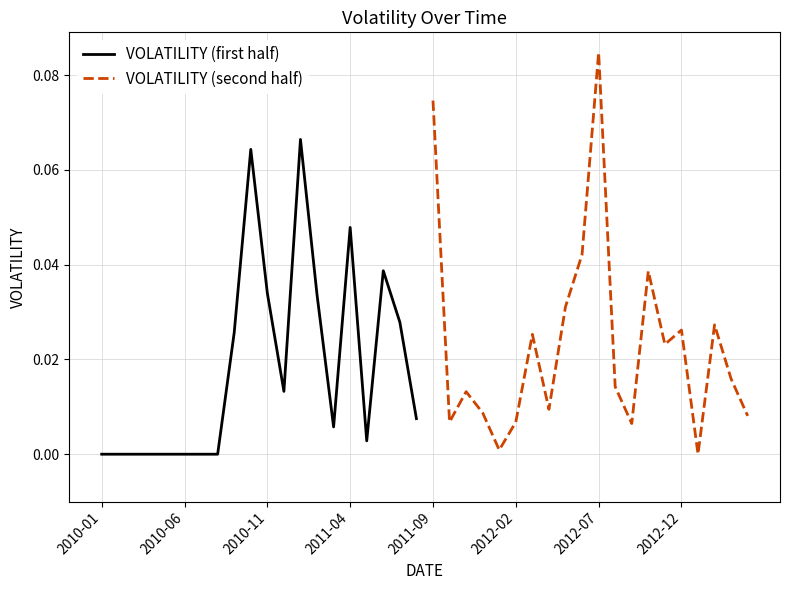

How many values in the VOLATILITY (first half) series exceed 0?

12